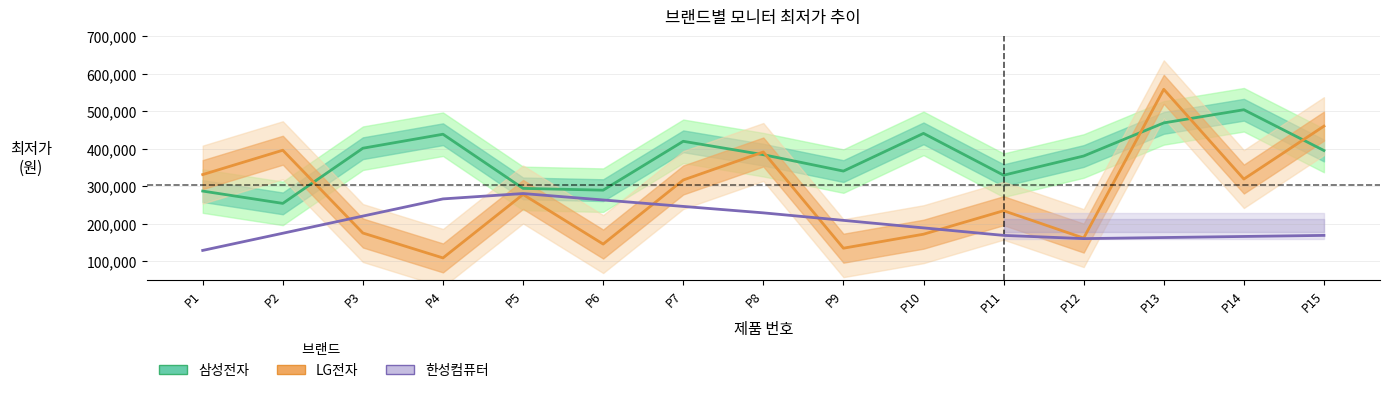

How many data points in 한성컴퓨터 are above 189000?

7